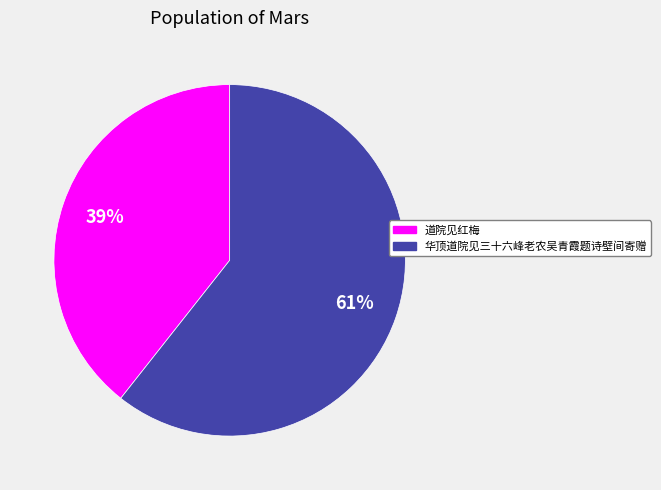

True or false: 华顶道院见三十六峰老农吴青霞题诗壁间寄赠 accounts for 76% of the total.

False